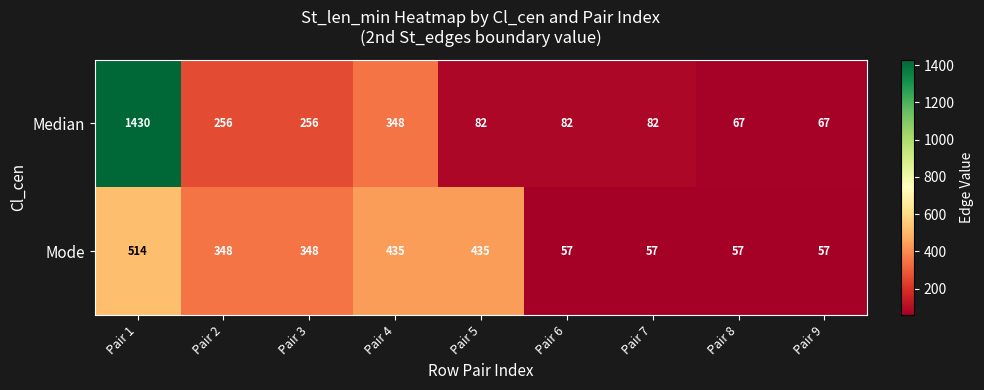

What is the total value across all series at Pair 1?

1944